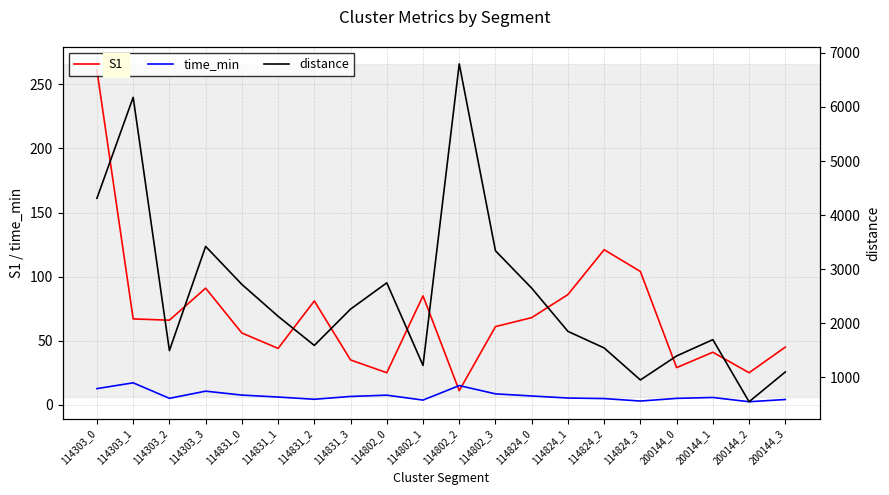

Rank the series at 114824_3 from lowest to highest value.

time_min, S1, distance